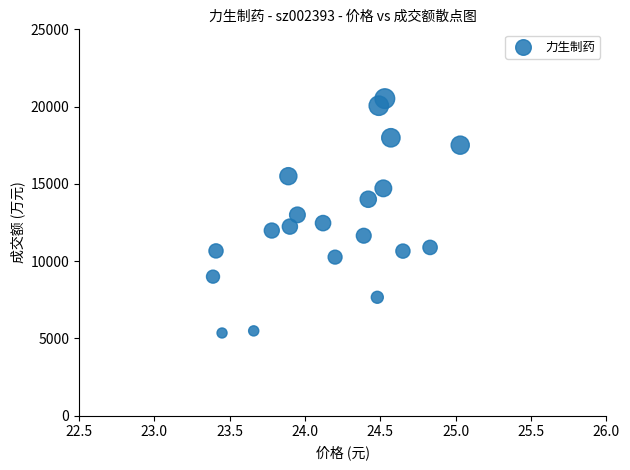

What is the range of Y values (max minus min)?

15163